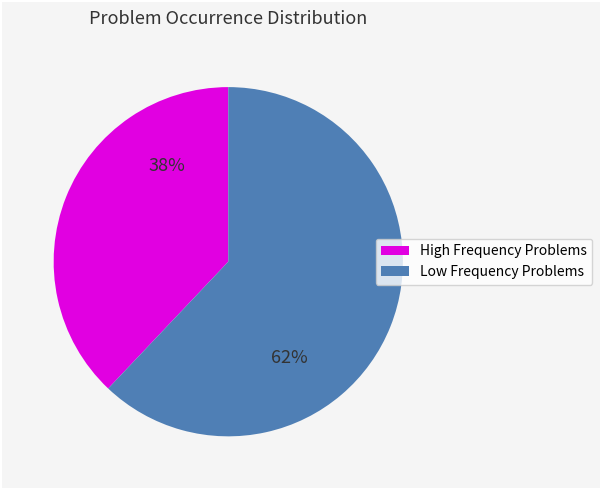

Does any single category account for the majority?

Yes